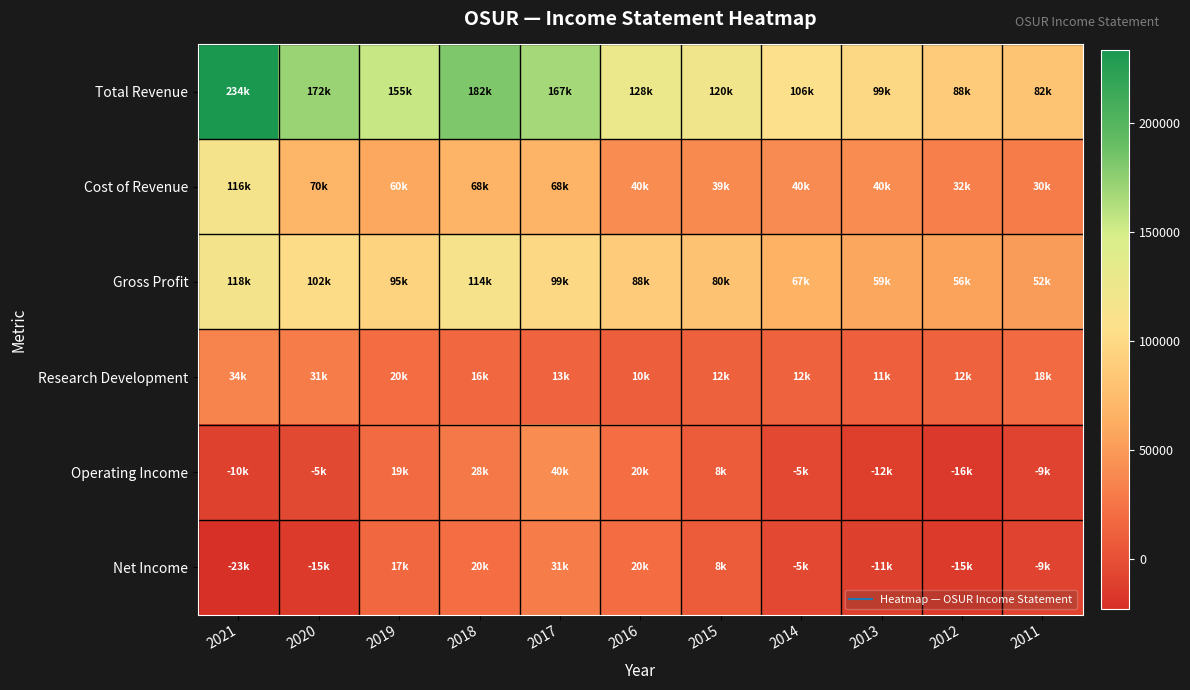

Which series has the widest spread of values?

Total Revenue